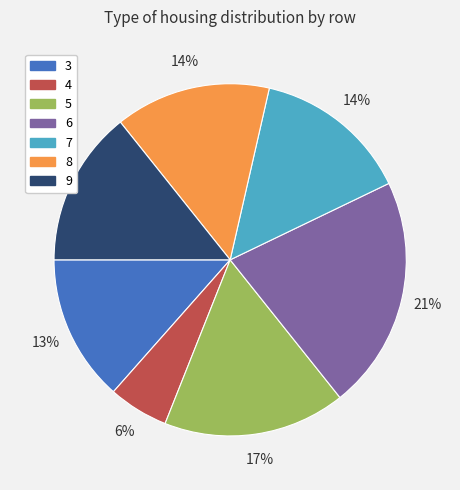

To the nearest percent, what is the combined percentage of 4 and 6?

27%